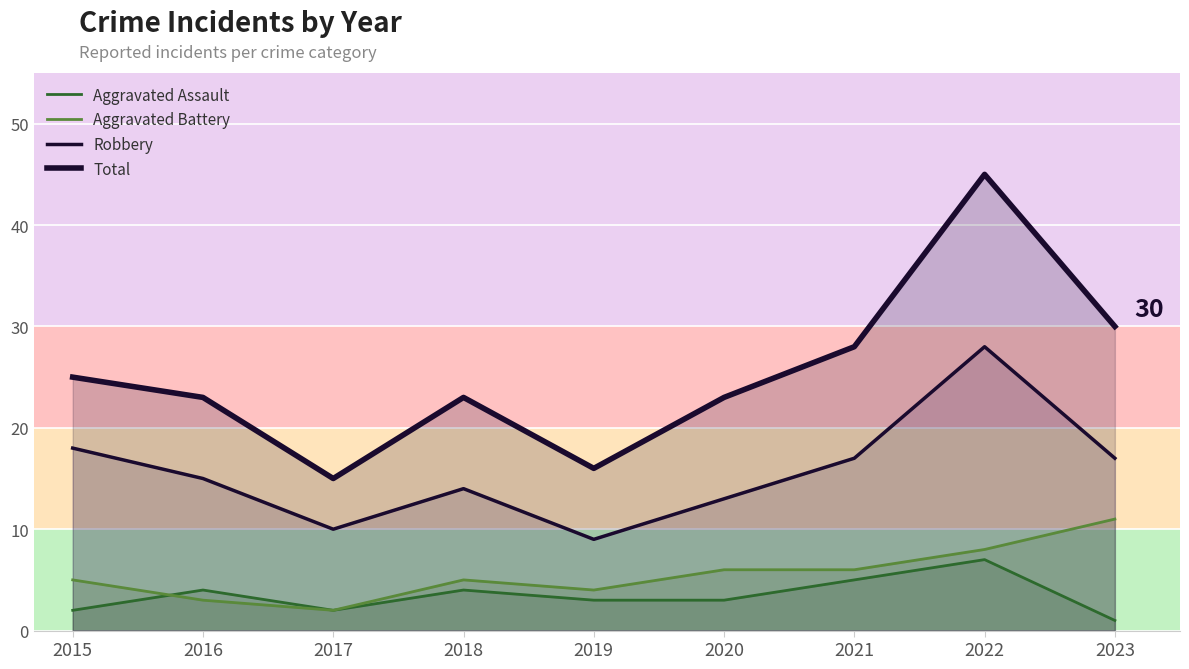

True or false: Robbery and Aggravated Assault cross at least once.

False